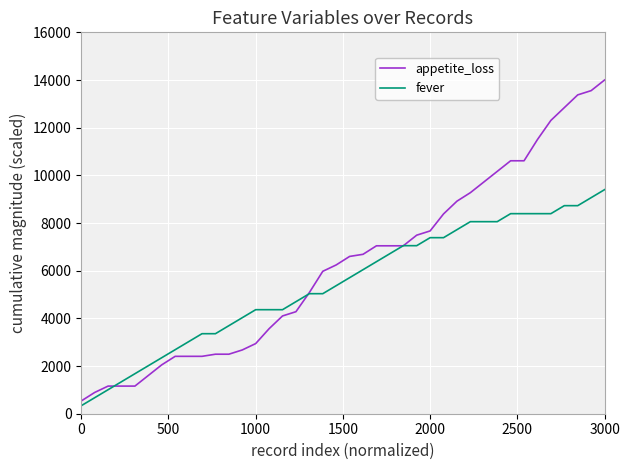

How many lines are shown in the chart?

2